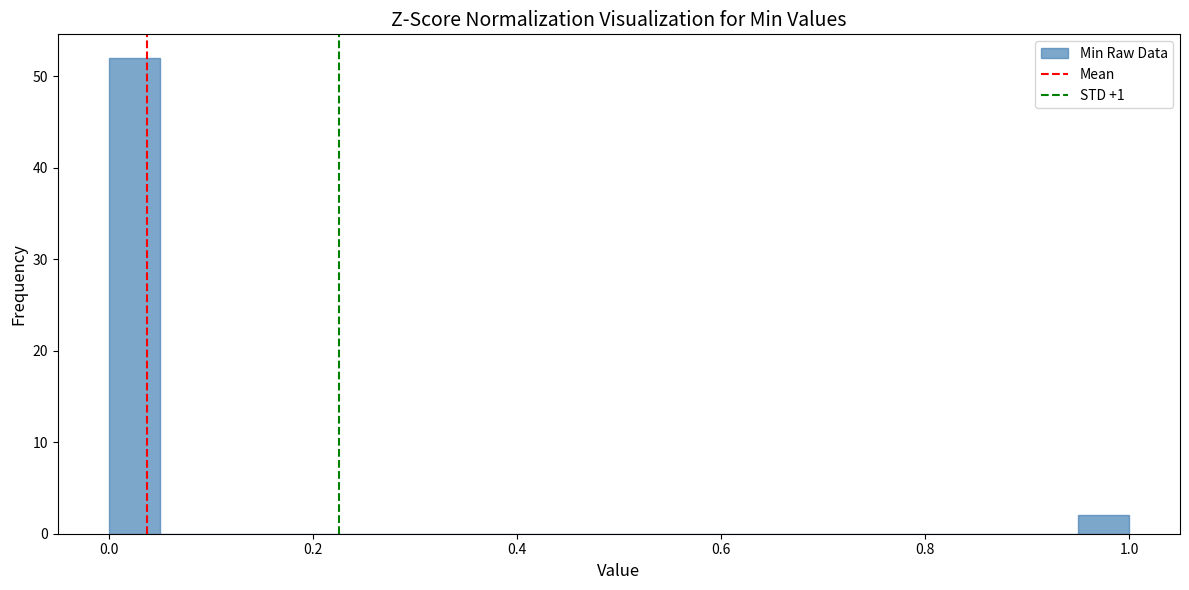

Read against the x-axis, roughly where is the centre of the tallest bar?

0.02